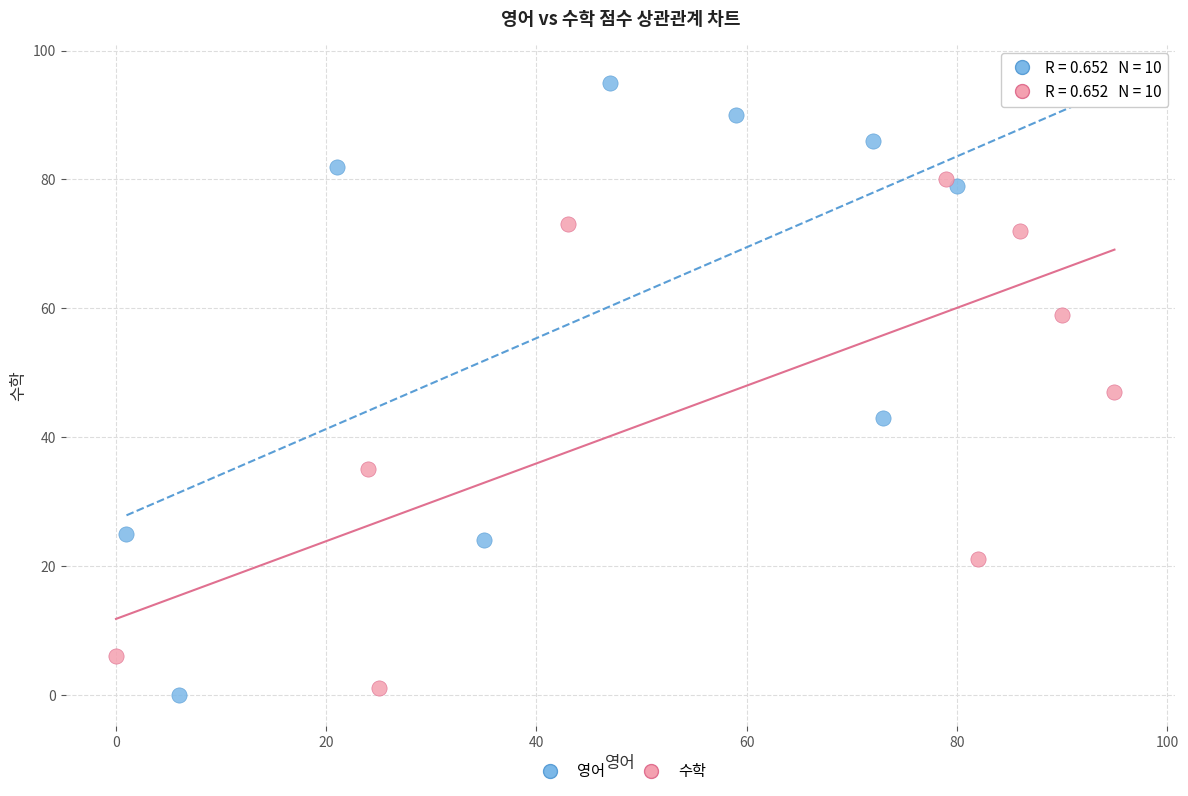

Which series contains the highest Y value?

수학